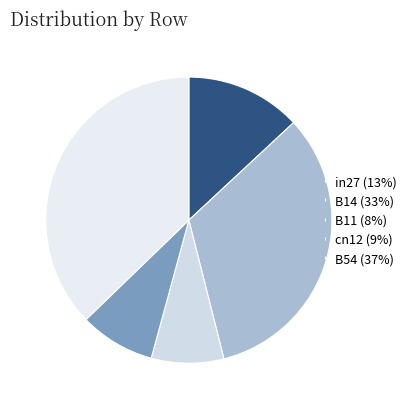

Is cn12 the majority of the pie?

No